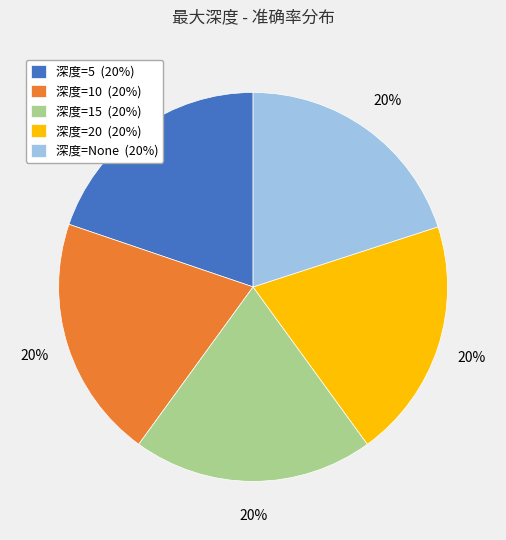

True or false: 深度=20 (20%) accounts for 27% of the total.

False